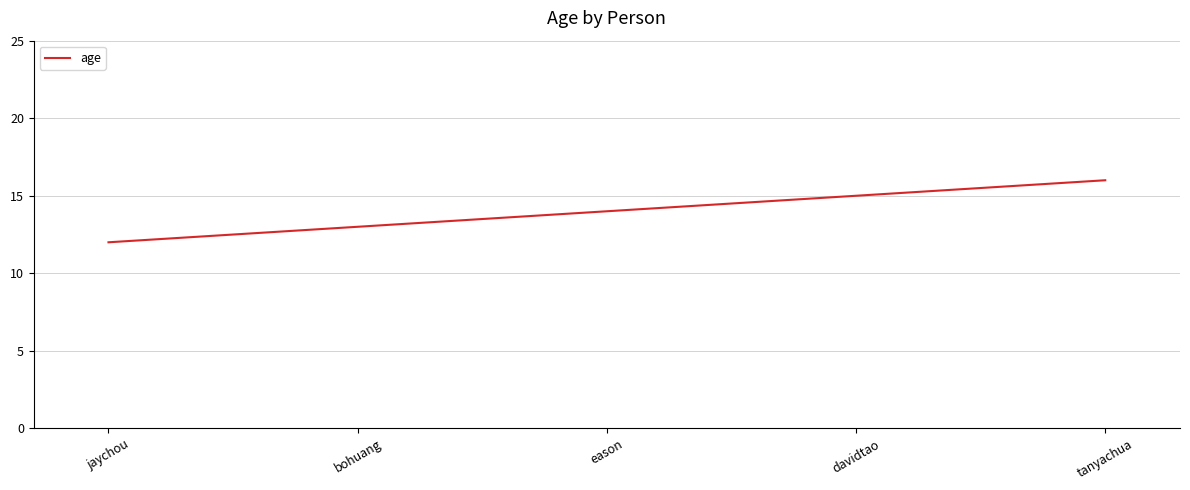

Is it true that the value at davidtao is 4?

False